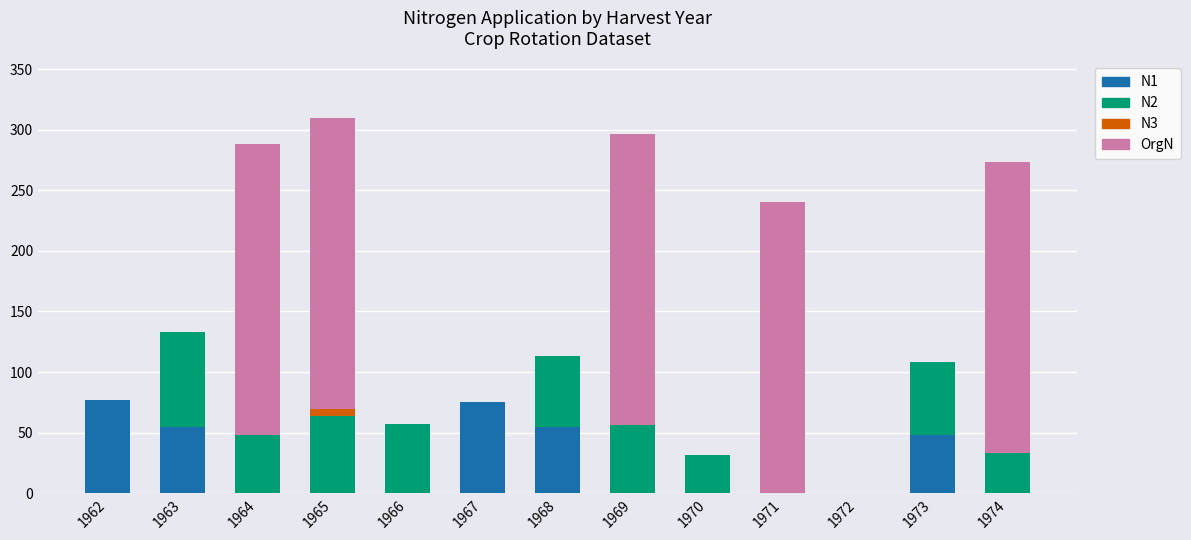

What is the total value across all series at 1970?

31.5